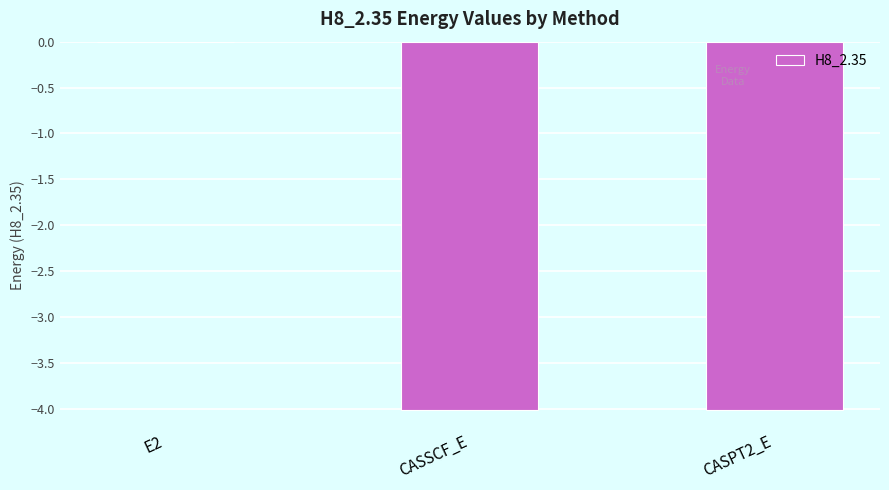

Which category has the highest value across all series?

E2